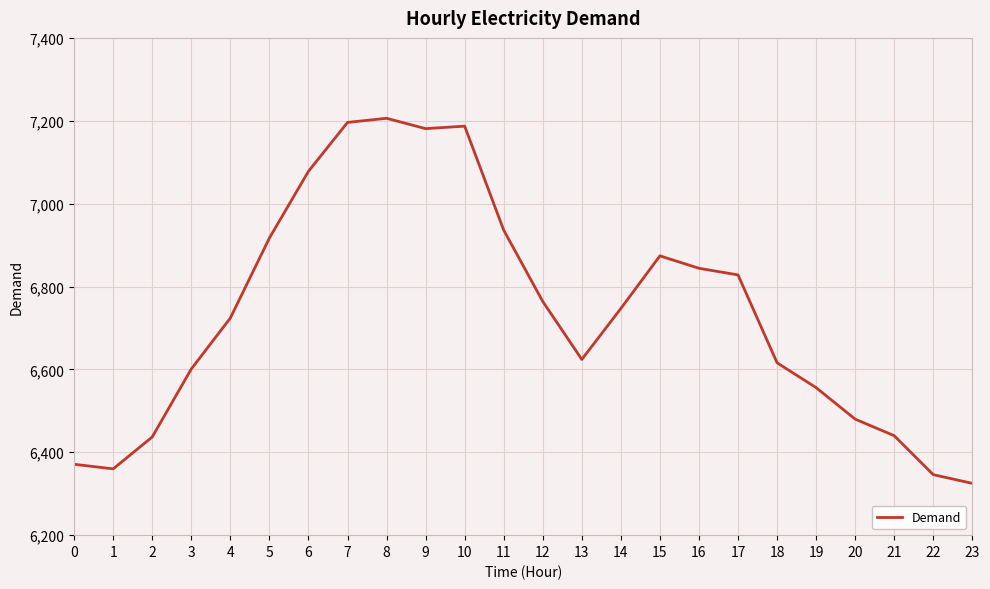

What is the change in value from 2 to 23?

-112